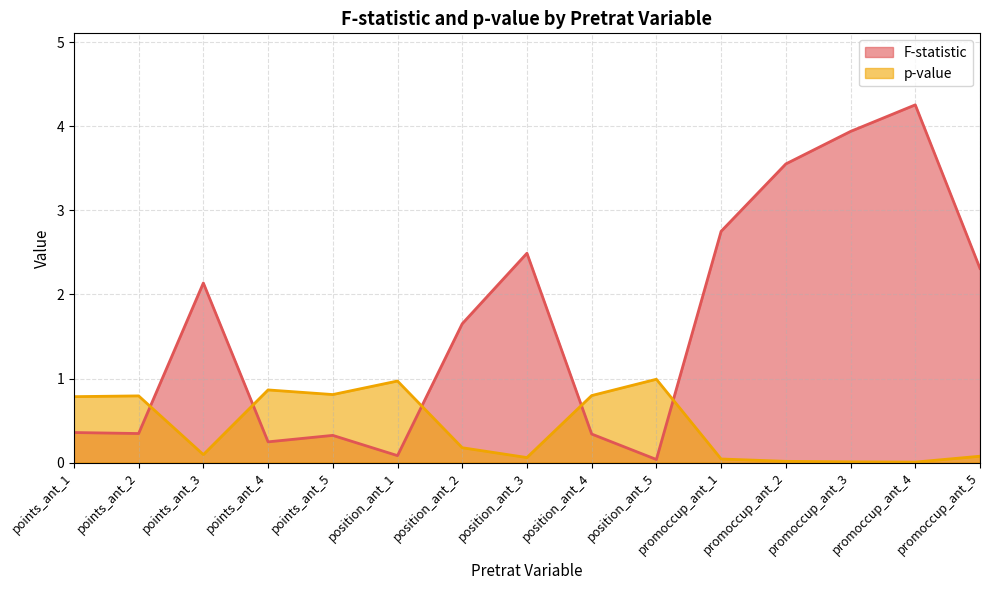

Rank the series at position_ant_2 from highest to lowest value.

F-statistic, p-value